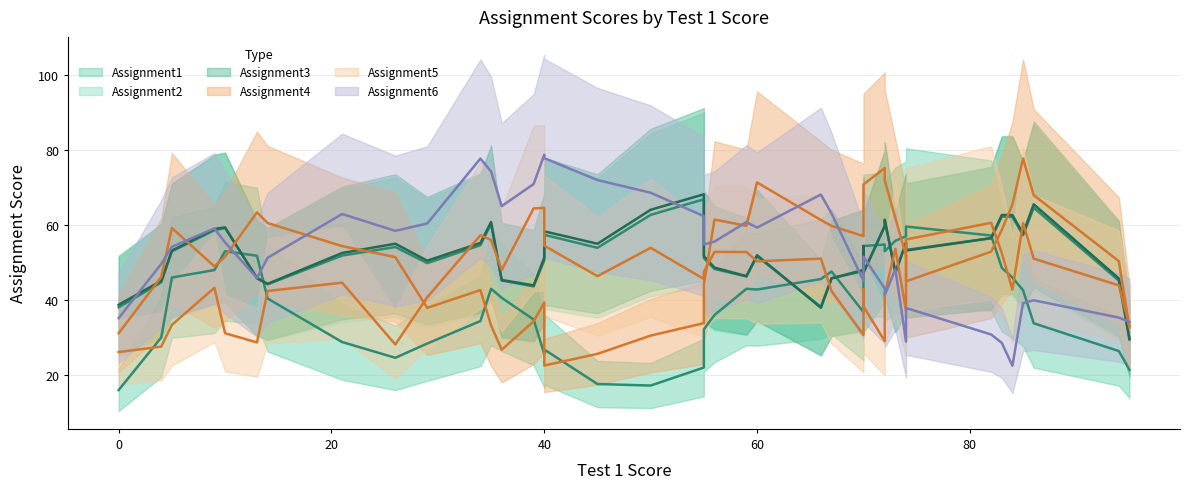

How many interior local peaks does the Assignment6 (mean) series have?

10